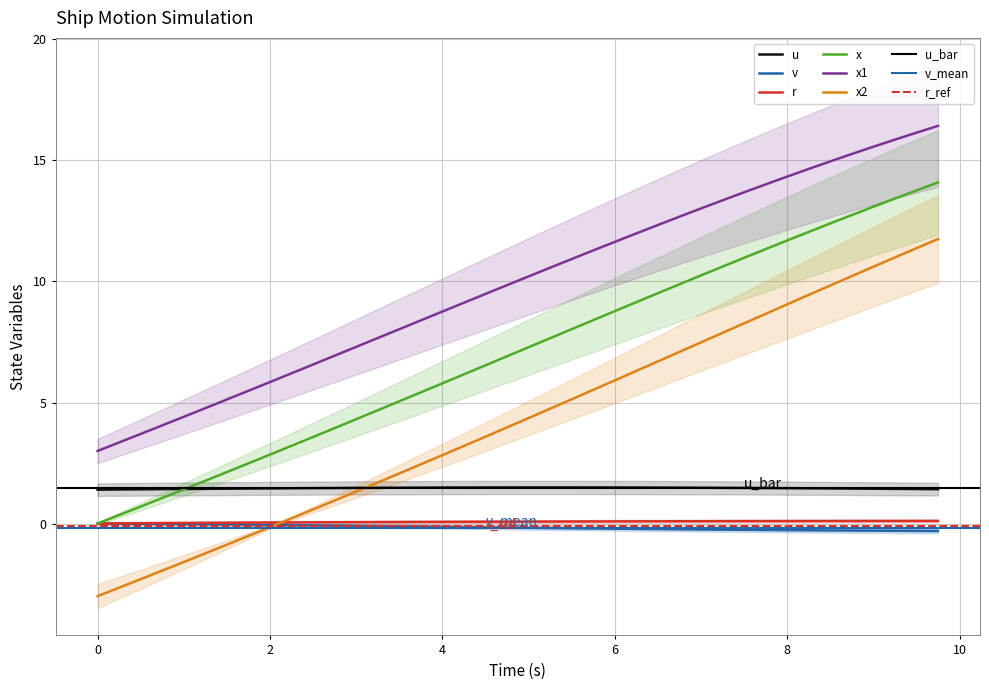

Does the chart display data point markers on the line(s)?

No